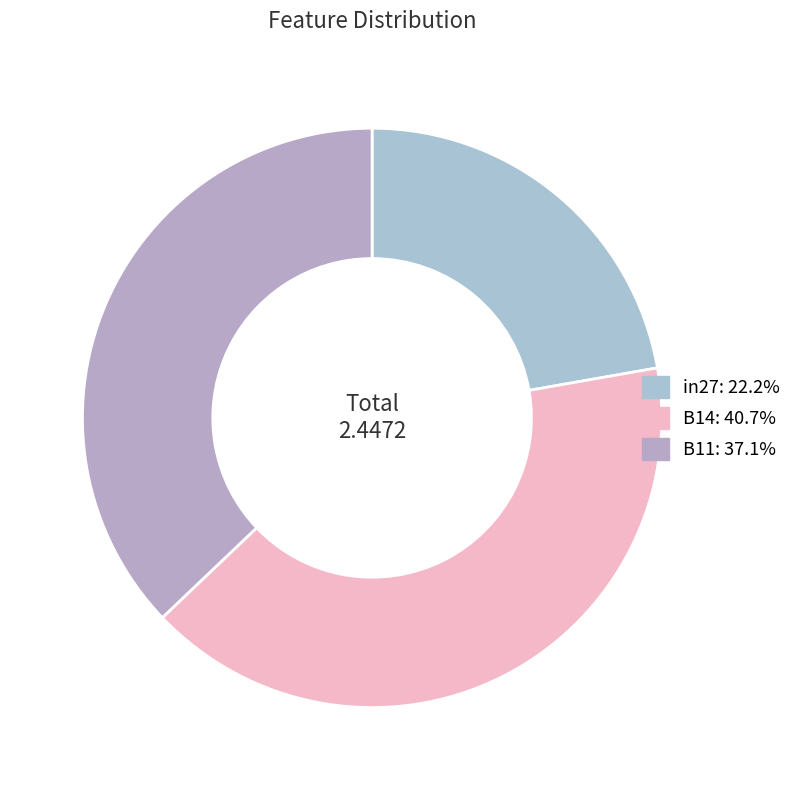

Count the number of slices in the pie.

3